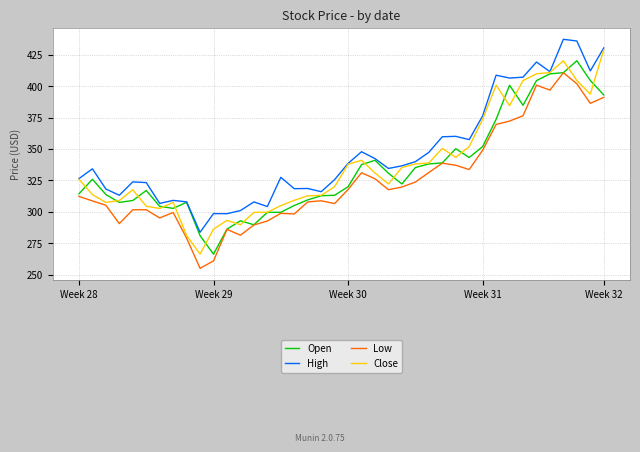

What is the difference between the second highest and second lowest values in the Open series?

129.4